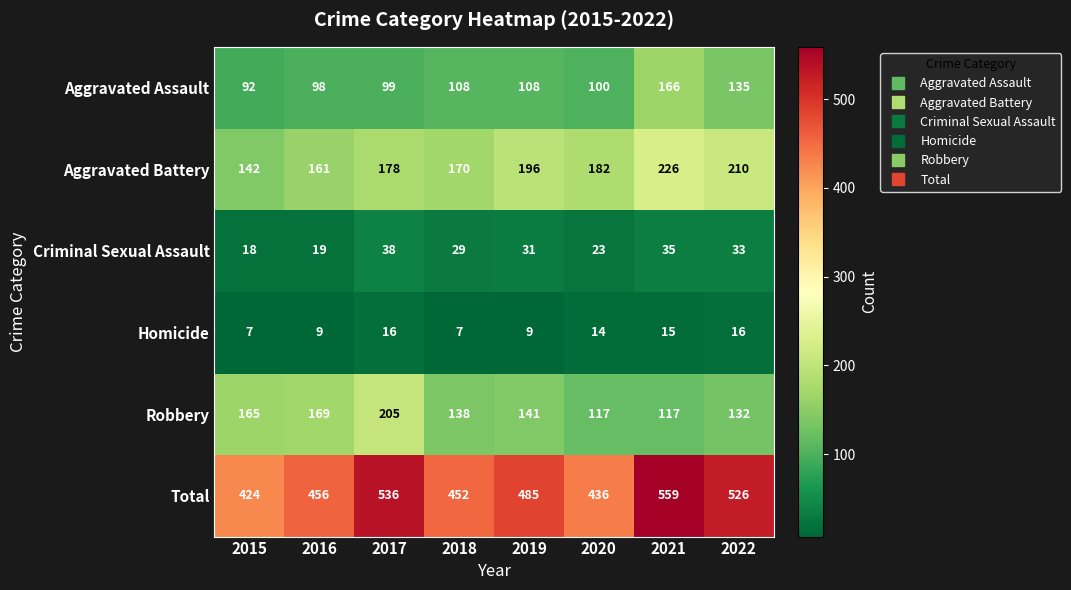

Is it true that Criminal Sexual Assault equals 18 at 2015?

True